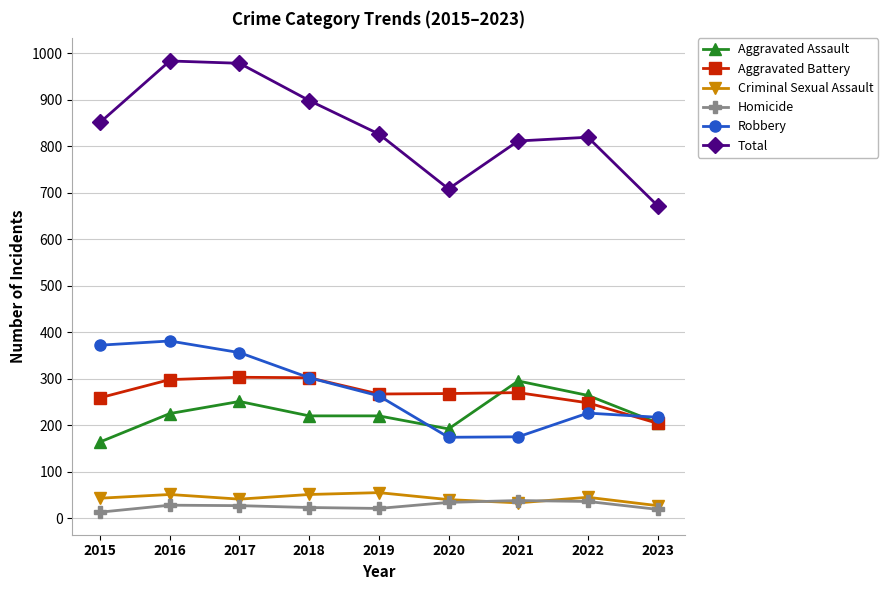

What is the difference between the highest and lowest values at 2022?

783